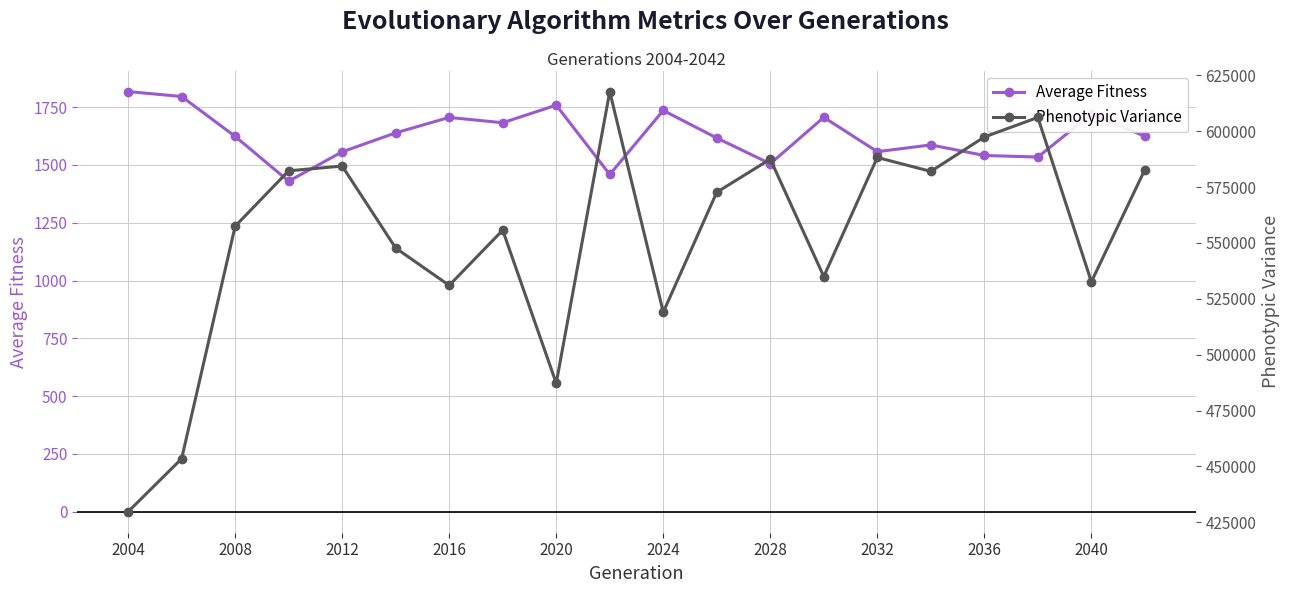

True or false: Average Fitness has more than 0 points higher than both neighbors.

True